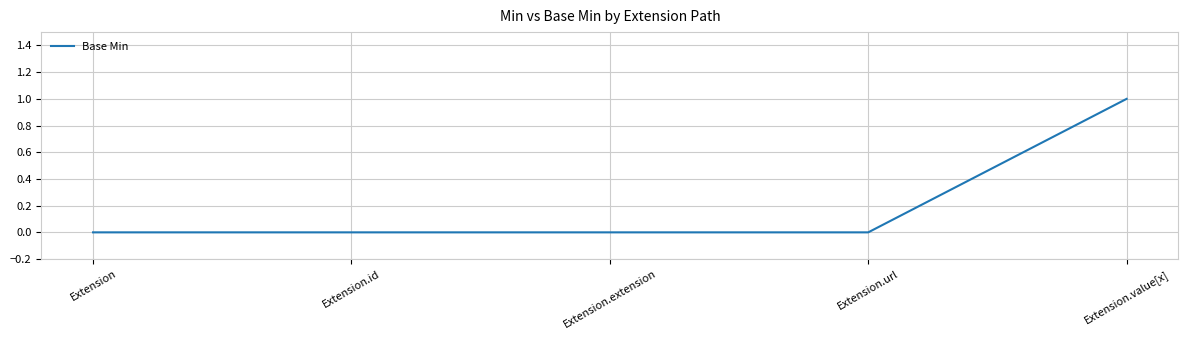

How many lines are shown in the chart?

1